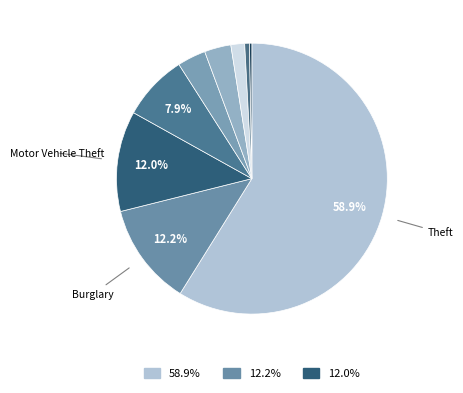

How many segments does this pie chart have?

9